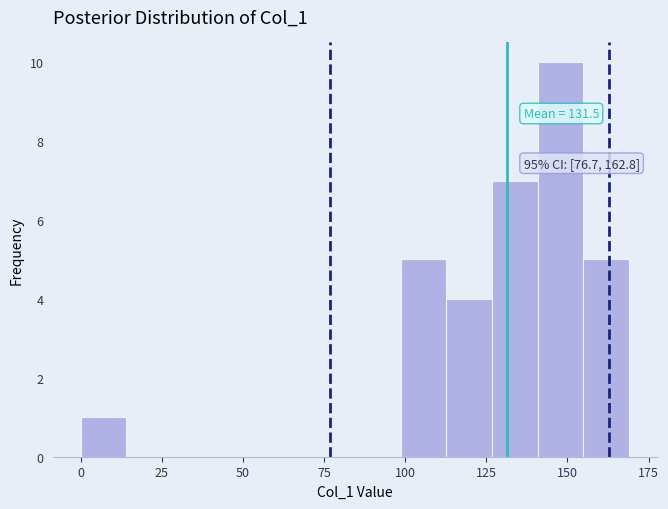

Around what value on the x-axis is the tallest bar? Give the approximate position of its centre, as read against the axis.

150